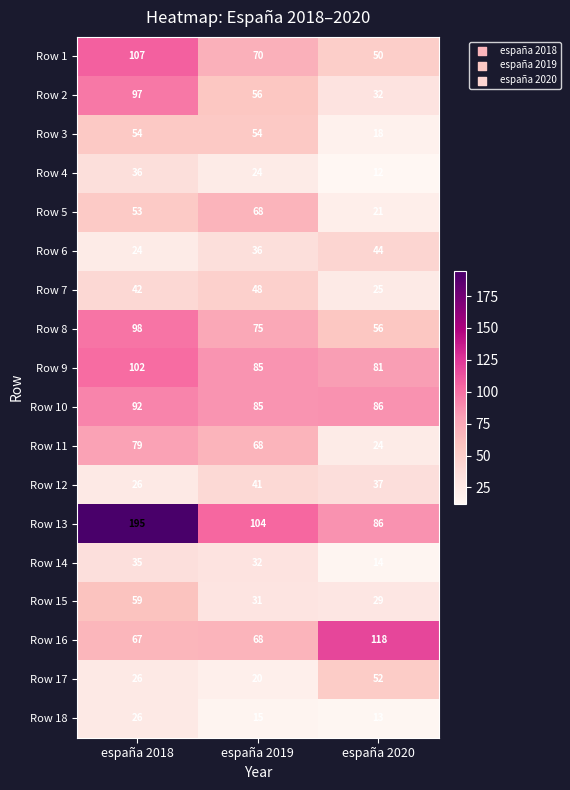

At how many categories does at least one series exceed 48?

3